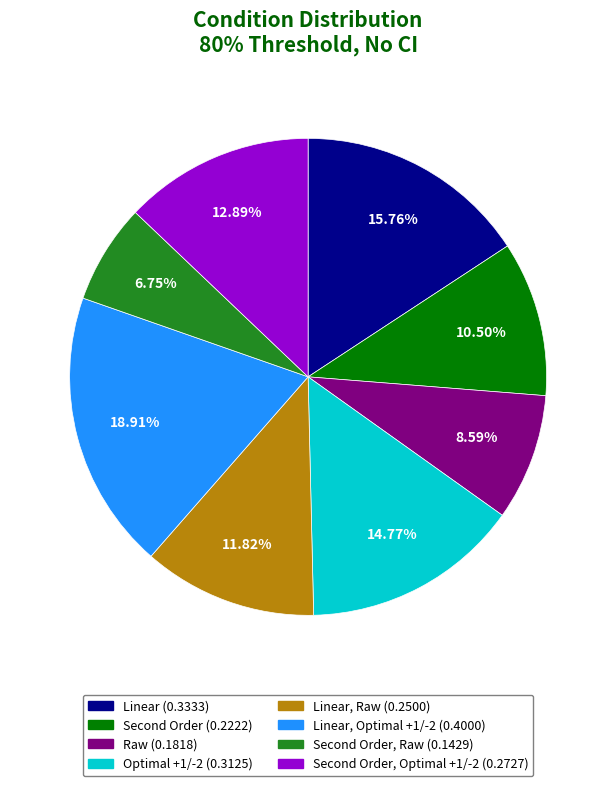

Does any single category account for the majority?

No